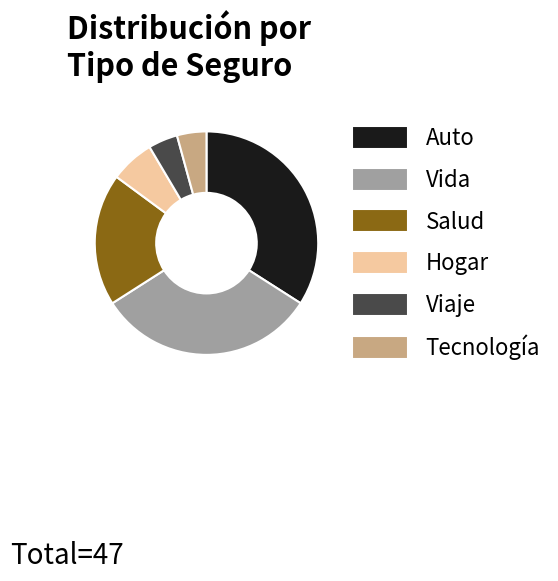

Which slice is the largest?

Auto